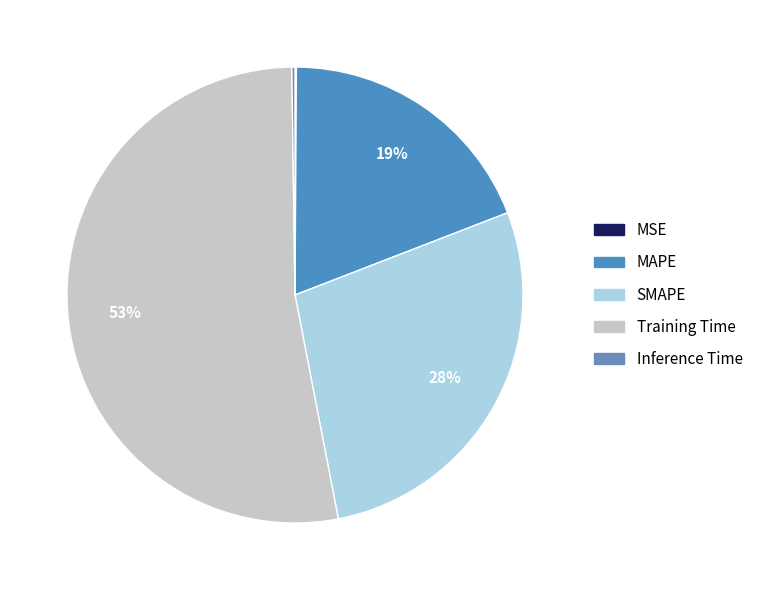

Count the number of slices in the pie.

5